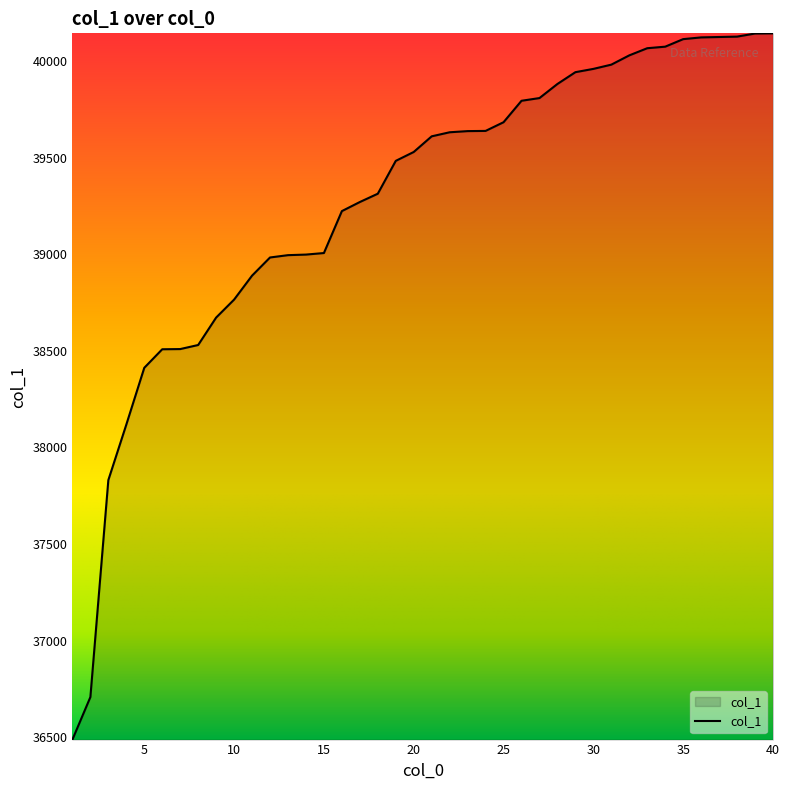

What is the smallest value displayed?

36488